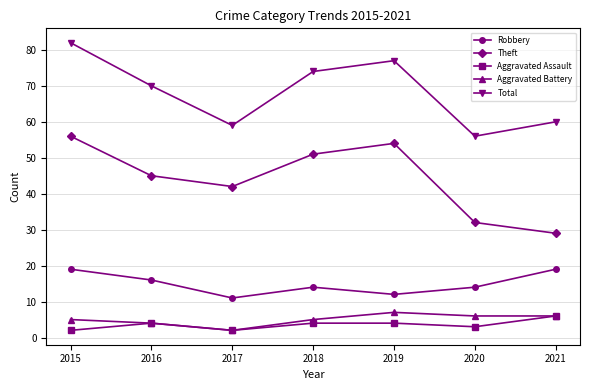

Which series changed the most between 2016 and 2018?

Theft